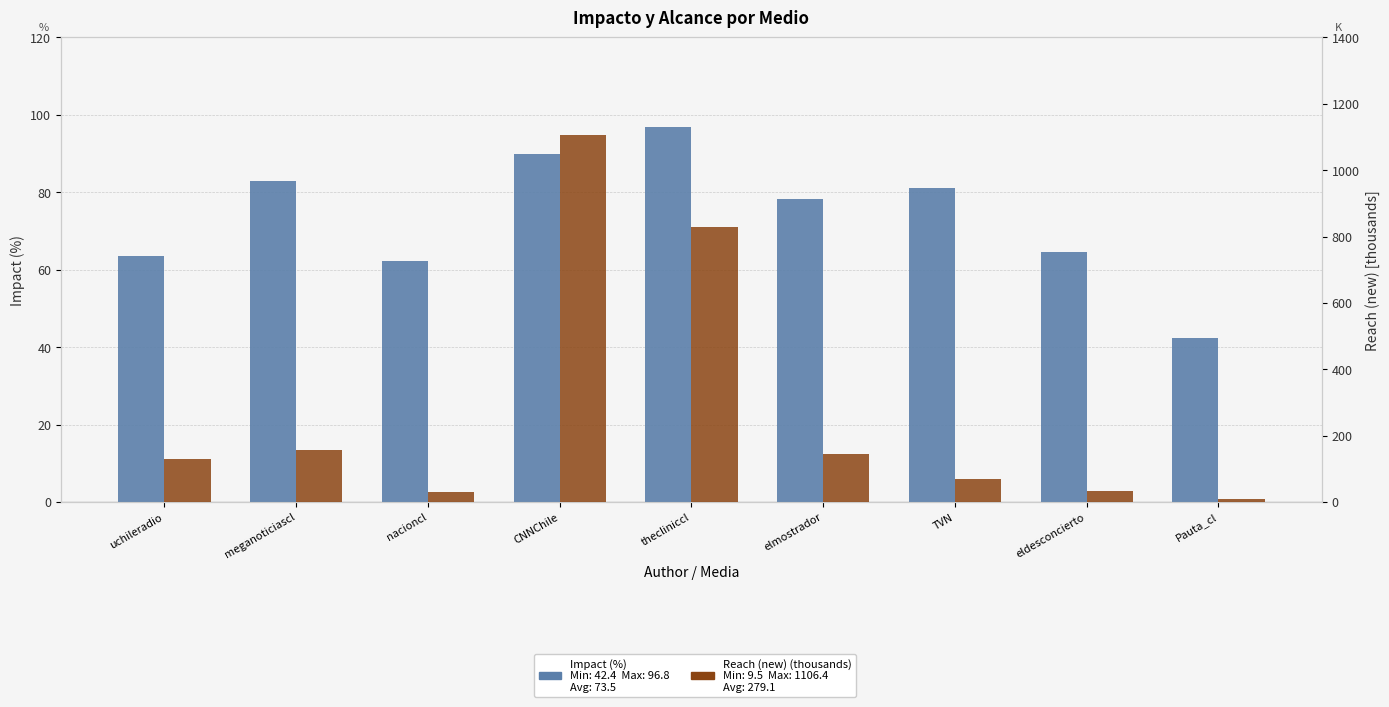

What is the maximum value for Impact?

96.8